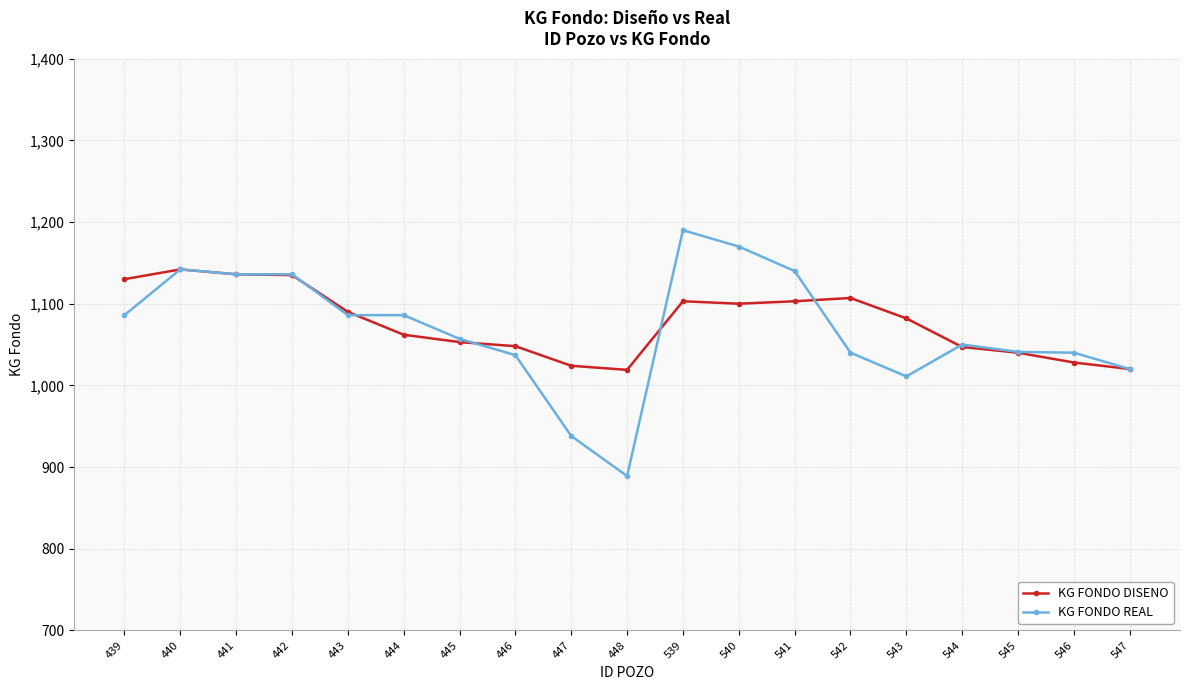

Does the chart display data point markers on the line(s)?

Yes